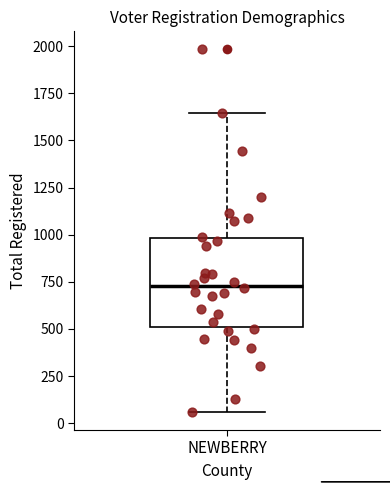

Where is the lower edge of the box for NEWBERRY on the y-axis? The values are not printed on the chart, so give them approximately, as read against the axis.

500